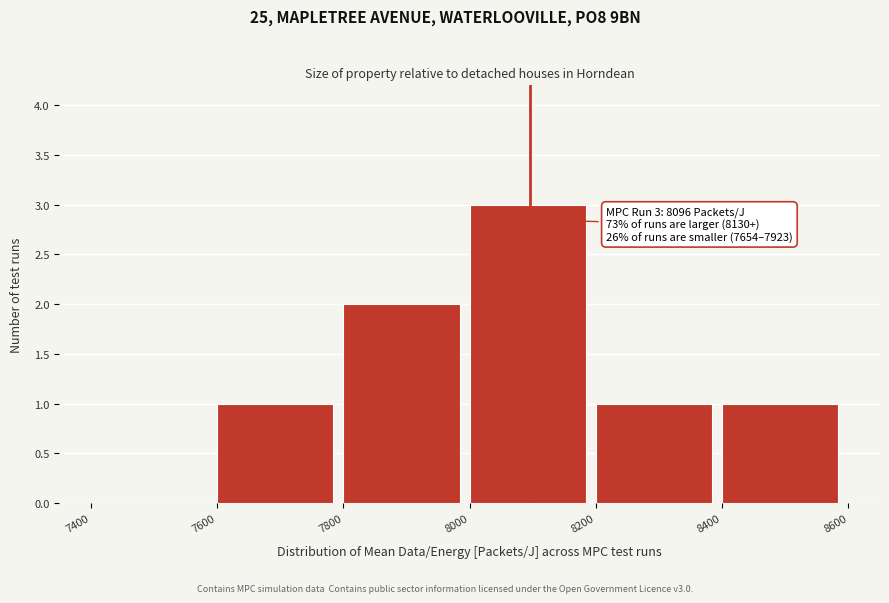

Over which range of the x-axis is the bar tallest?

8000 to 8200